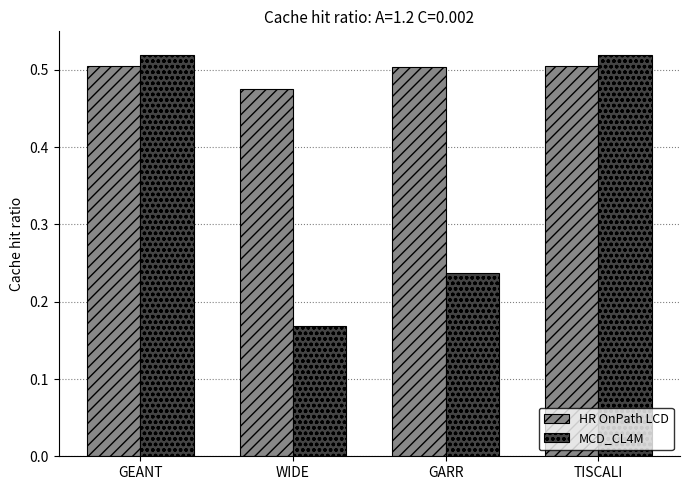

Is the value of MCD_CL4M at TISCALI greater than the value of HR OnPath LCD at WIDE?

Yes